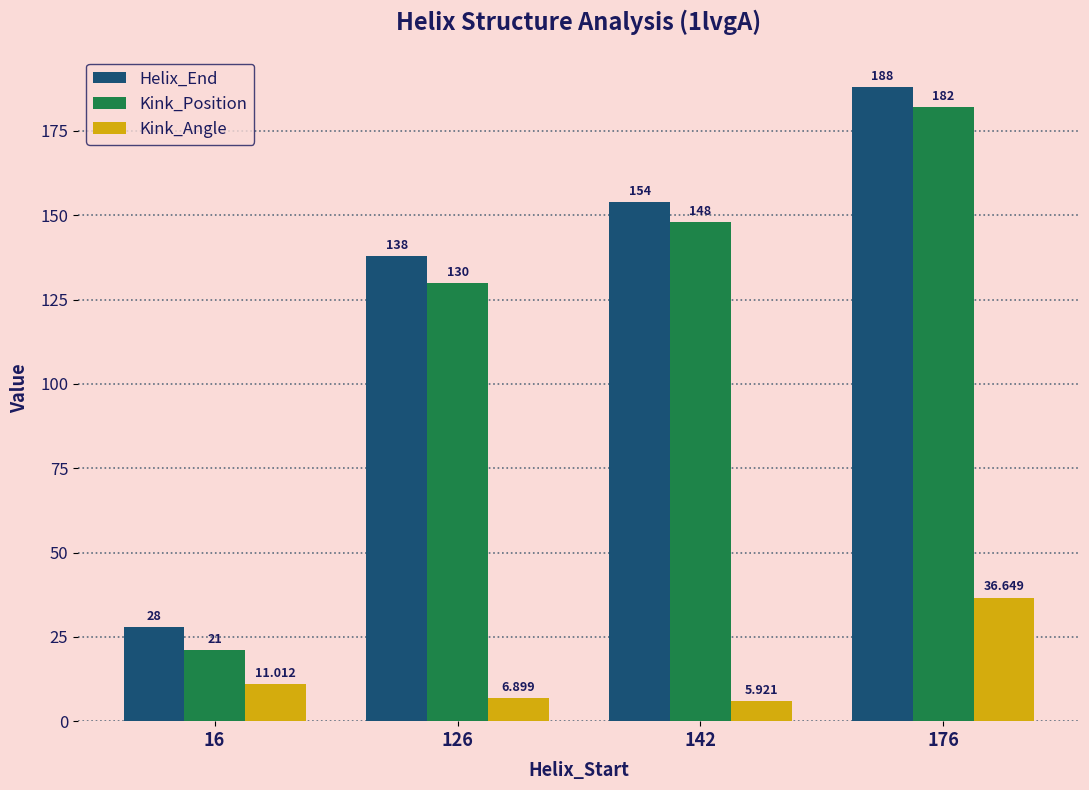

Reading right to left, extract all data points from this chart.

Helix_End: 188.0	154.0	138.0	28.0
Kink_Position: 182.0	148.0	130.0	21.0
Kink_Angle: 36.6	5.9	6.9	11.0